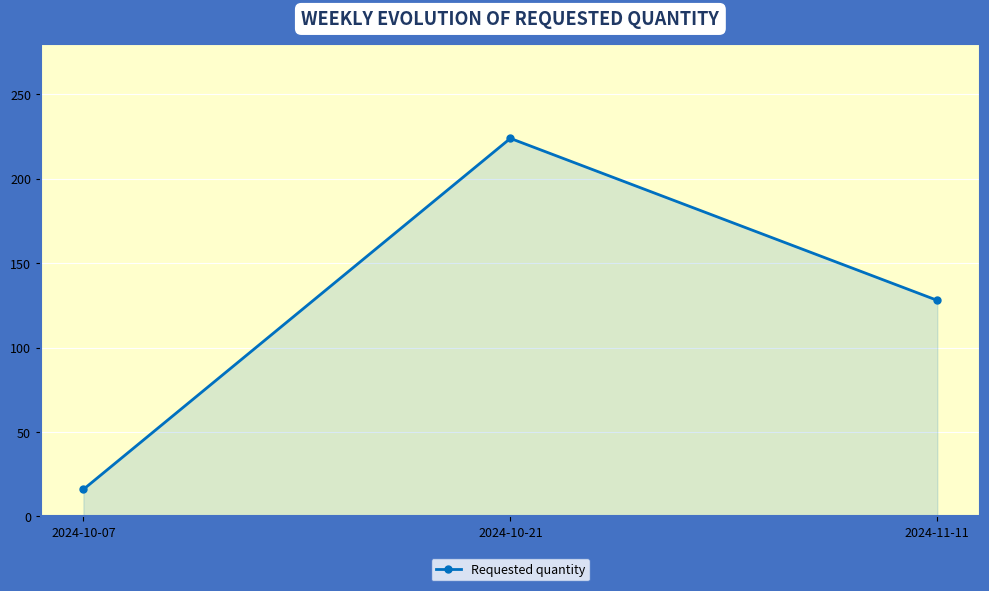

Where is the data nearest to the value 120?

2024-11-11